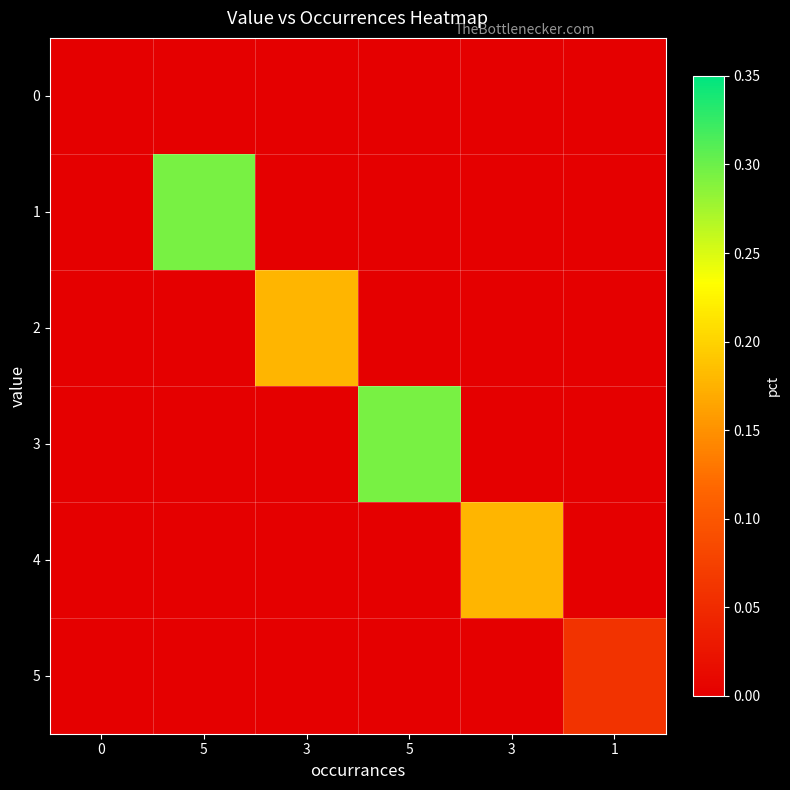

Reading left to right, list all the values displayed in this chart.

0: 0=0.0	5=0.0	3=0.0	5=0.0	3=0.0	1=0.0
1: 0=0.0	5=0.3	3=0.0	5=0.0	3=0.0	1=0.0
2: 0=0.0	5=0.0	3=0.2	5=0.0	3=0.0	1=0.0
3: 0=0.0	5=0.0	3=0.0	5=0.3	3=0.0	1=0.0
4: 0=0.0	5=0.0	3=0.0	5=0.0	3=0.2	1=0.0
5: 0=0.0	5=0.0	3=0.0	5=0.0	3=0.0	1=0.1